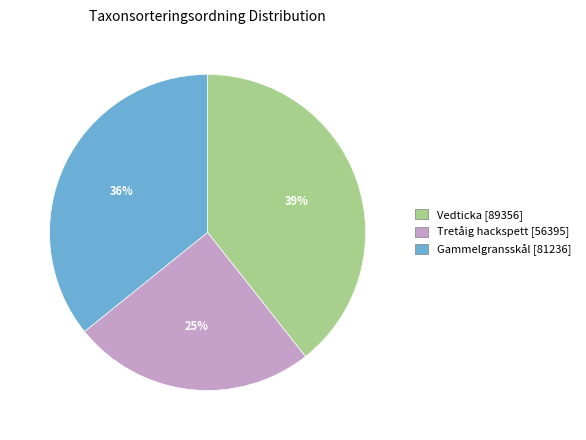

Is there any slice that represents more than half of the pie?

No